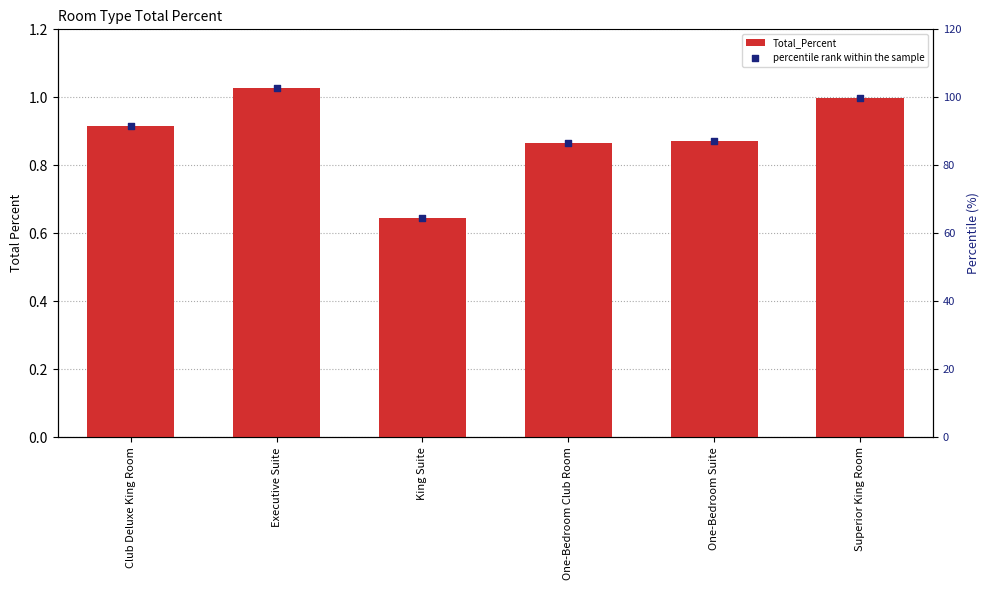

Which series has the largest total across all categories?

percentile rank within the sample